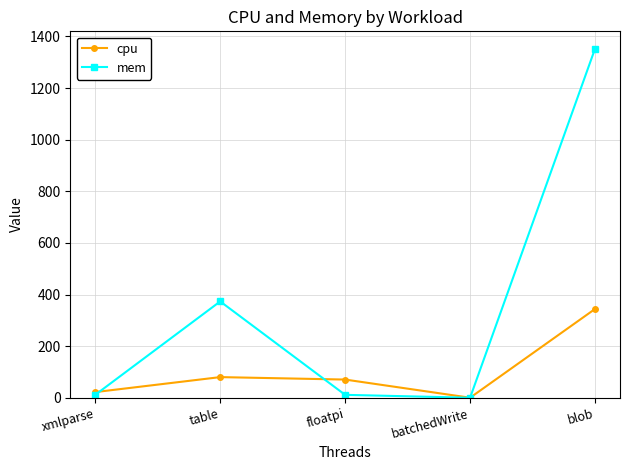

What are all the series names shown in the legend?

cpu, mem